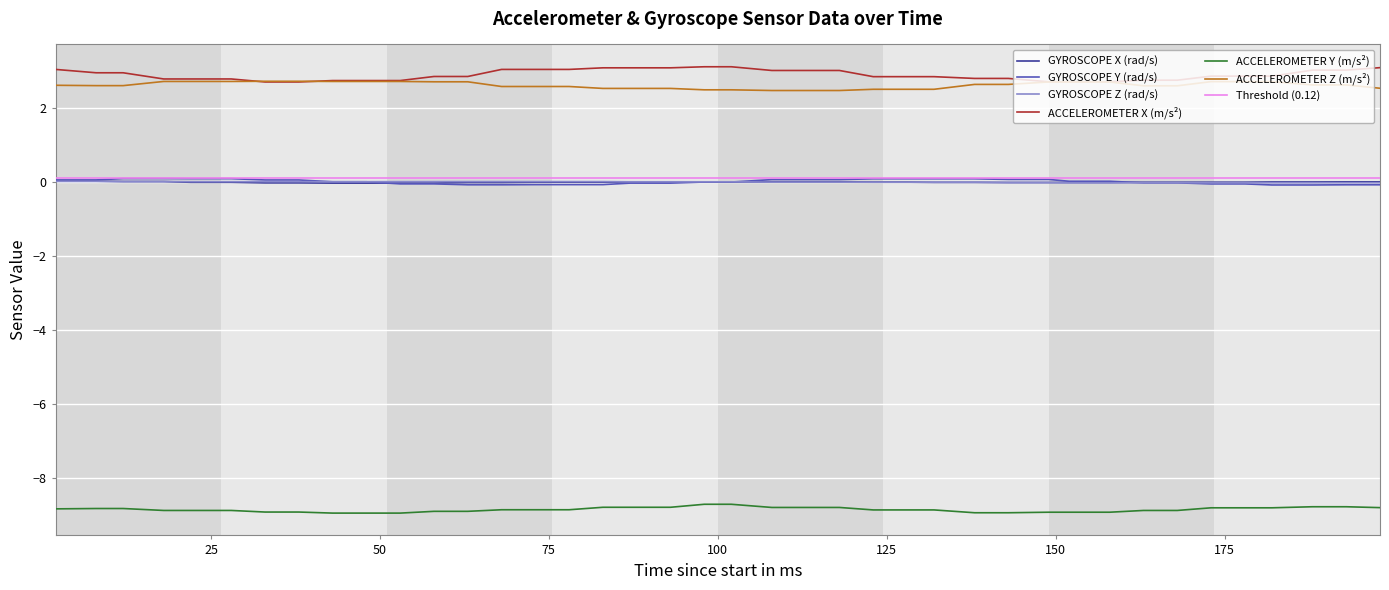

True or false: GYROSCOPE Z (rad/s) has more than 2 interior local peaks.

False